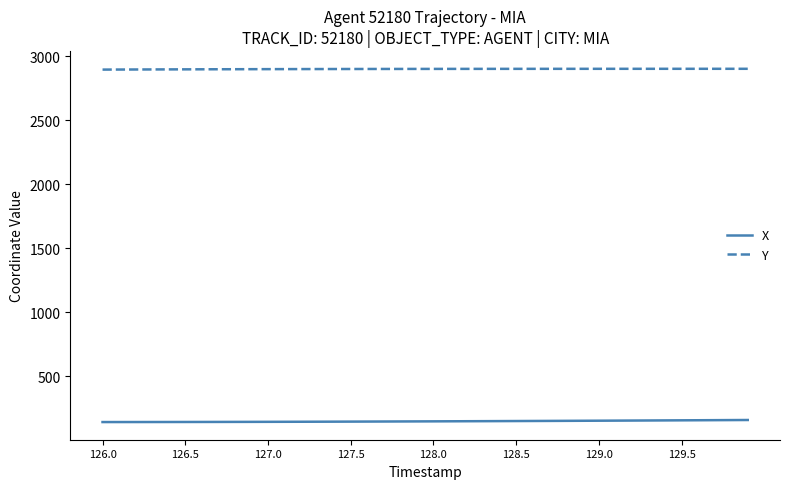

What is the difference between the maximum and minimum values in the X series?

16.1